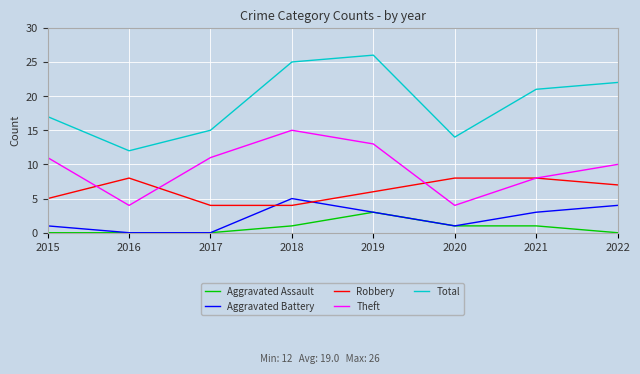

What is the average value of the Aggravated Battery series?

2